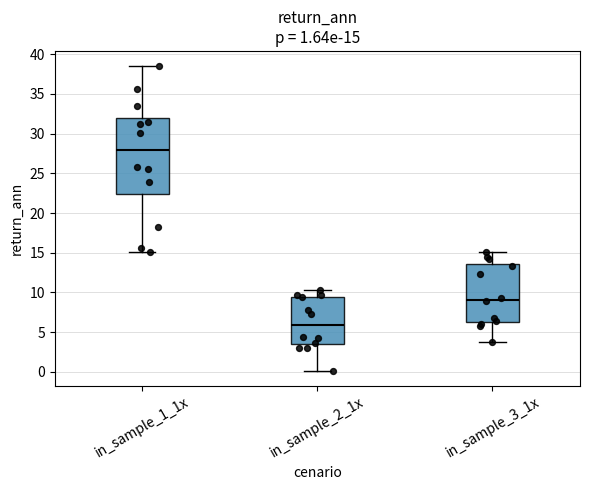

Which box has the highest median line?

in_sample_1_1x